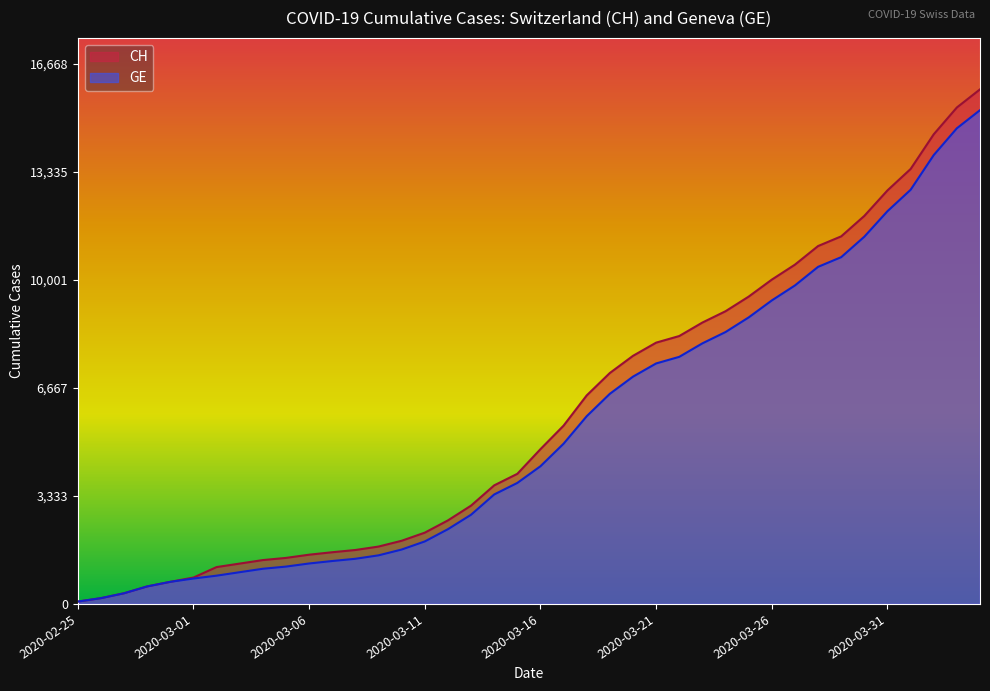

At which label is CH closest to 7974?

2020-03-21